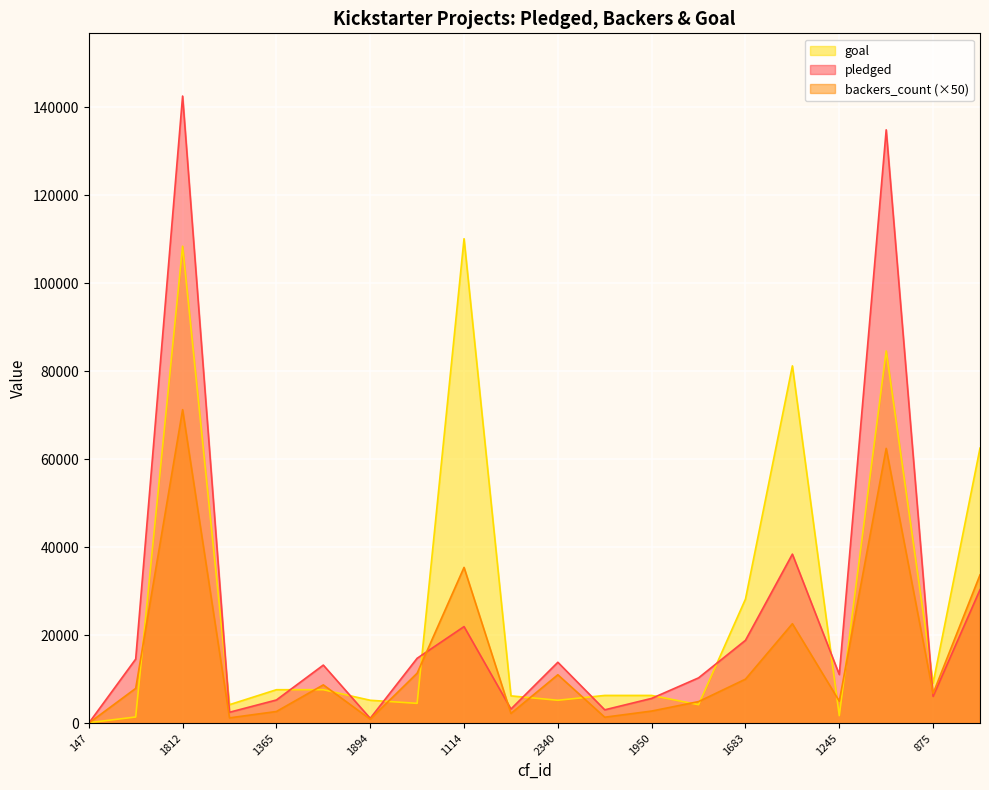

List the series in order of their overall mean, lowest first.

backers_count (×50), pledged, goal